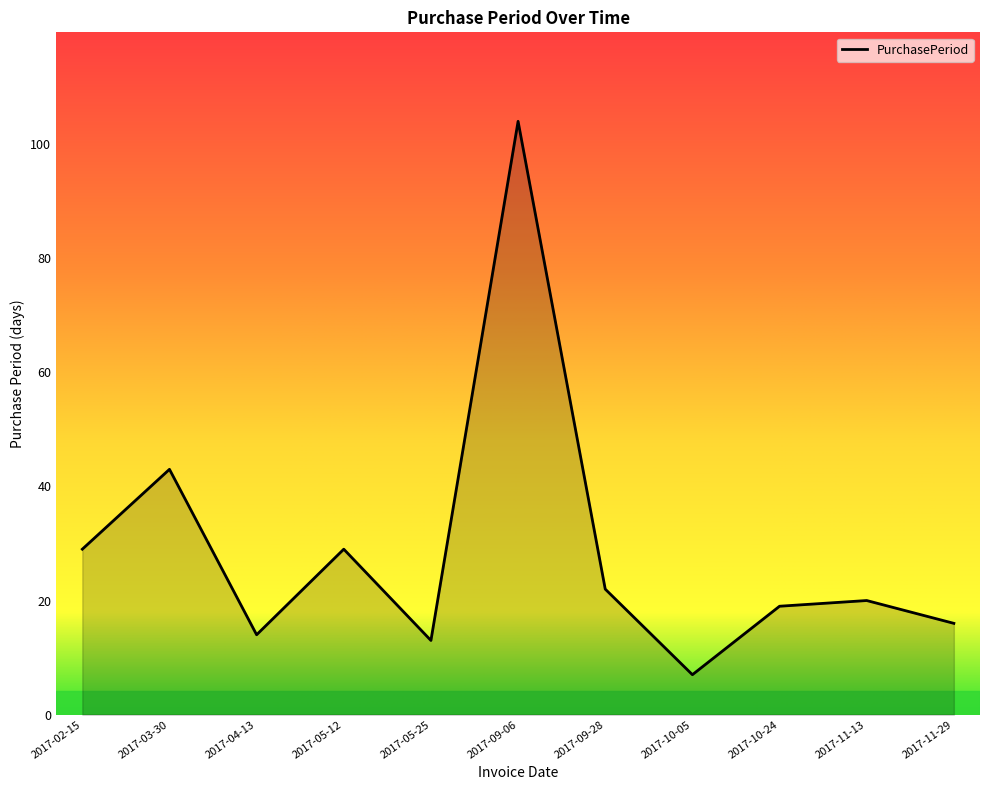

What position from the right is 2017-10-24?

3